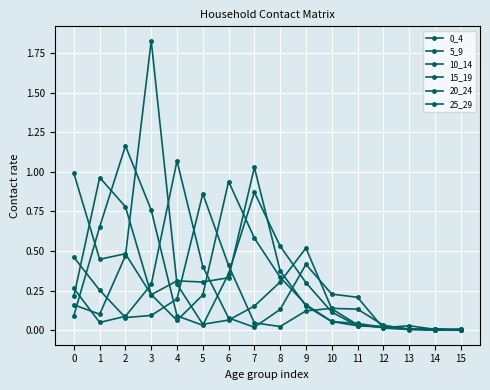

How many distinct data groups are displayed?

6